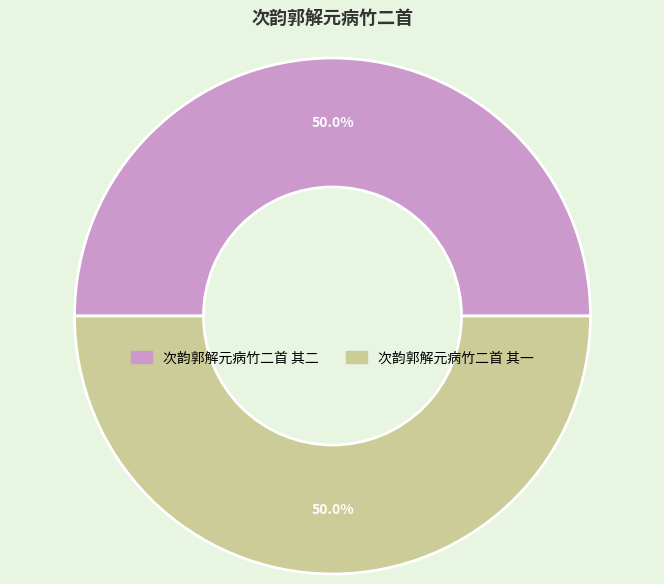

What is the ratio of the value at 次韵郭解元病竹二首 其二 to the value at 次韵郭解元病竹二首 其一?

1.0